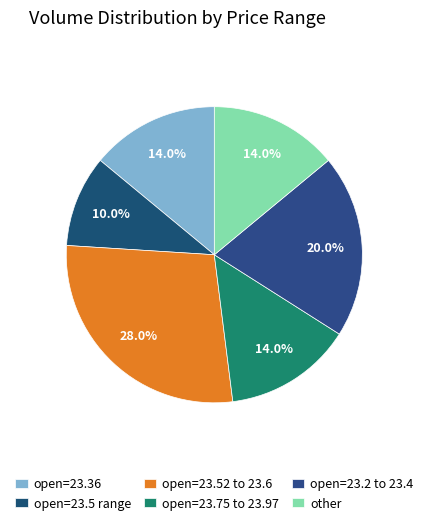

How many segments does this pie chart have?

6